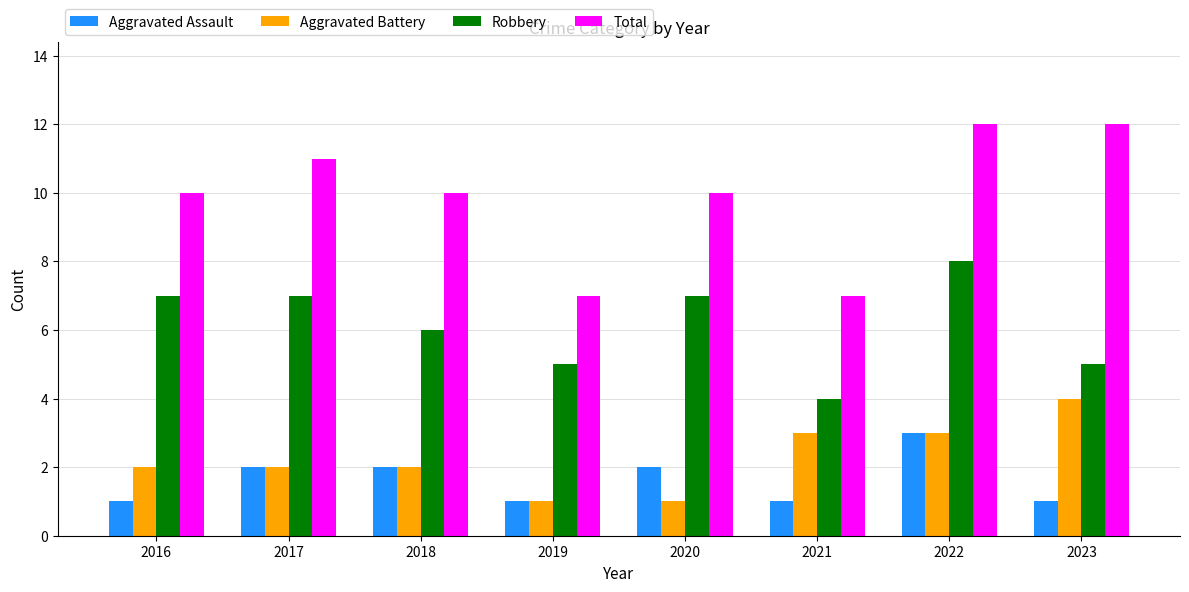

Rank the series by their maximum value, from lowest to highest.

Aggravated Assault, Aggravated Battery, Robbery, Total